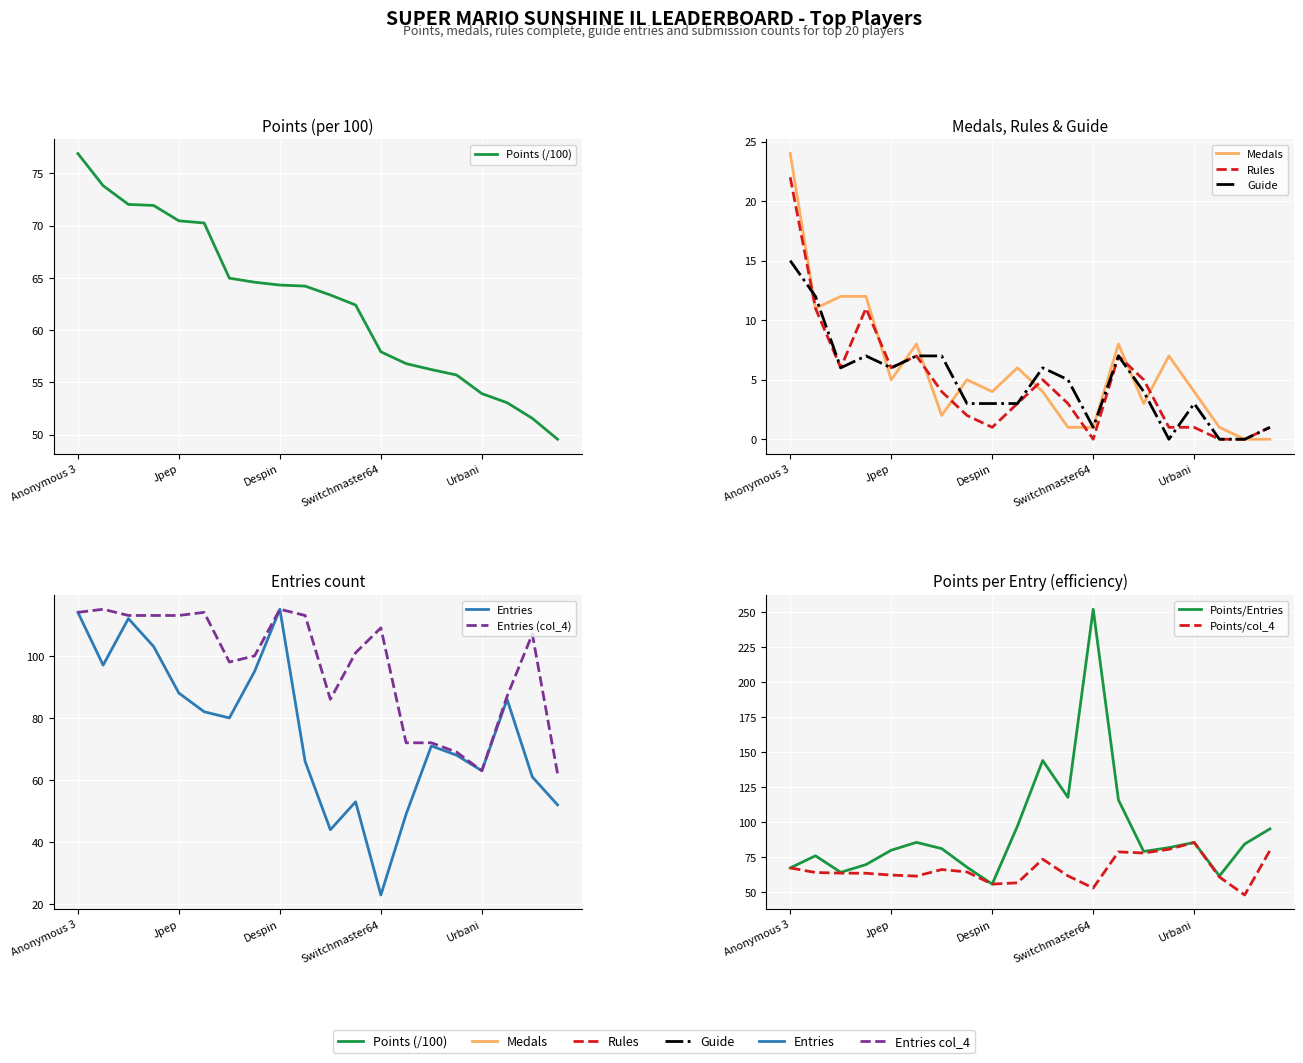

What position from the right is Anonymous 3?

20